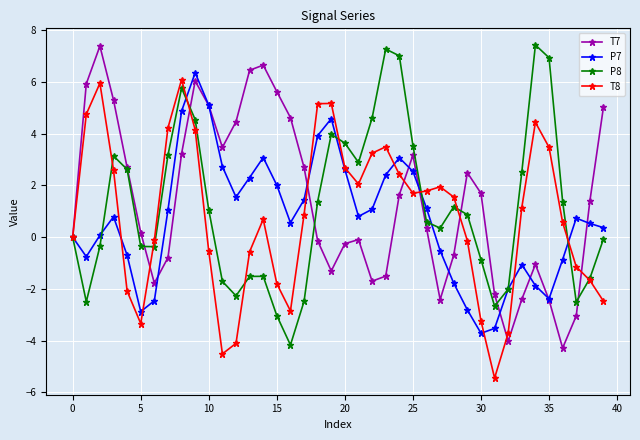

Which series has the largest total across all categories?

T7